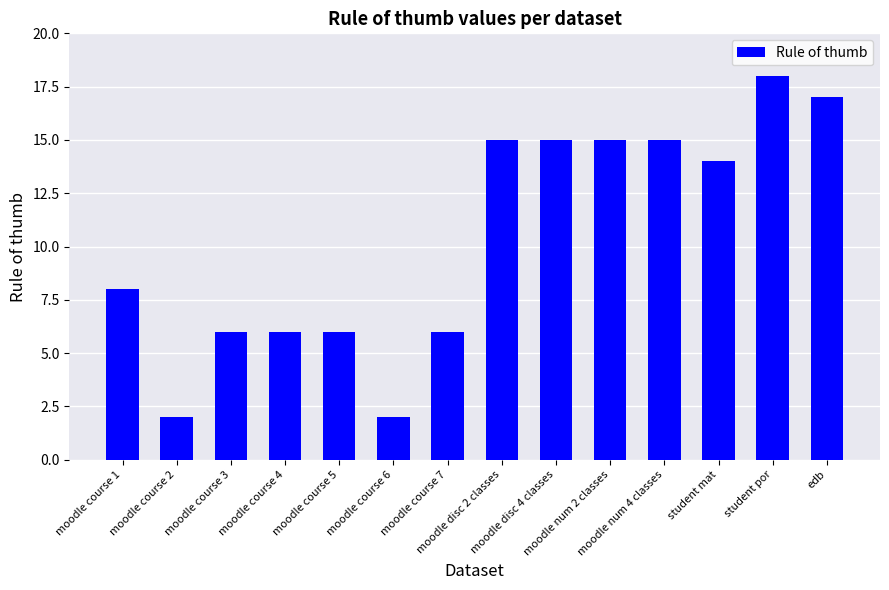

How many data points does each series have?

14